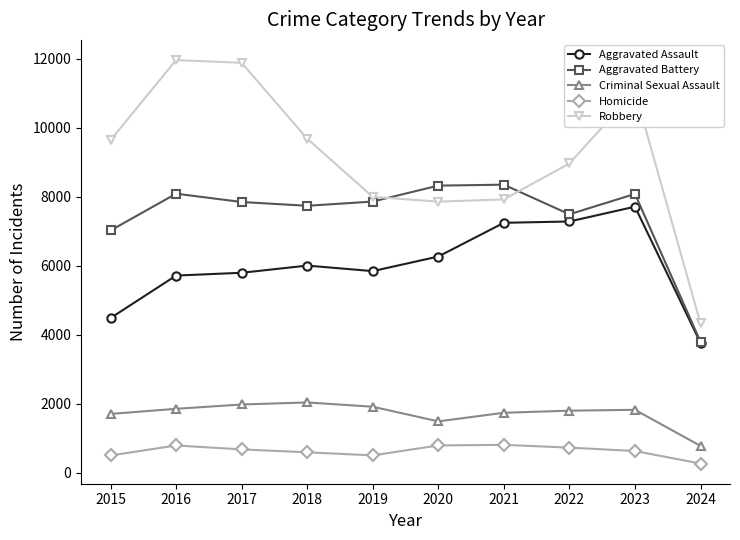

How many lines are shown in the chart?

5